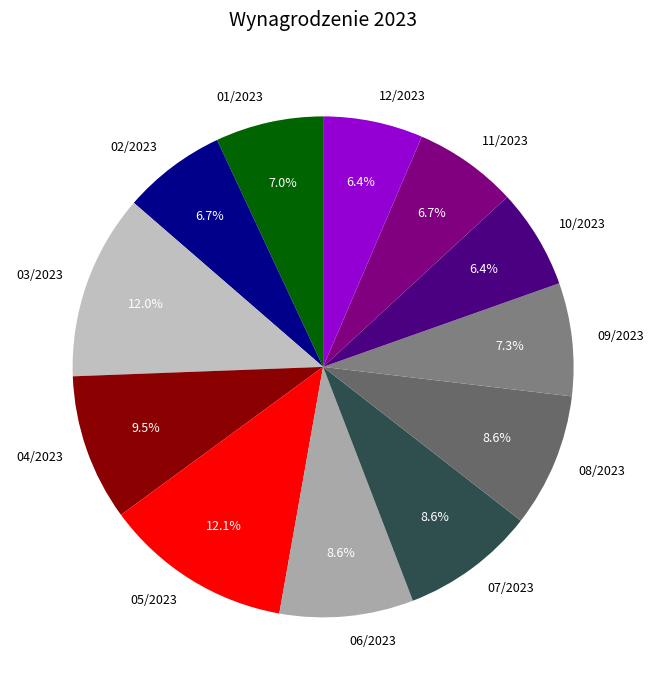

To the nearest percent, what is the combined percentage of 02/2023 and 07/2023?

15%